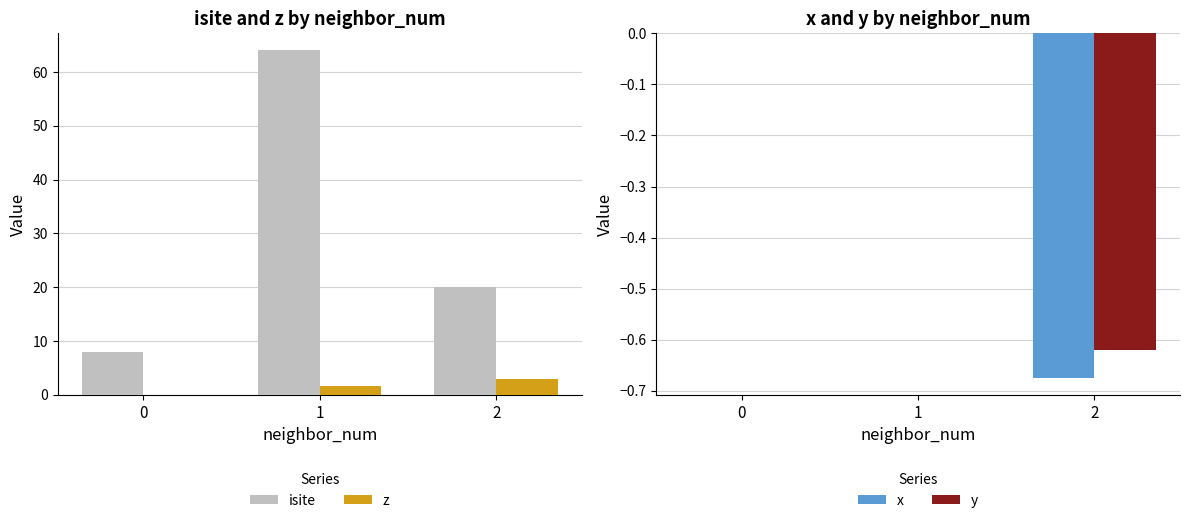

Count the number of categories in the chart.

3